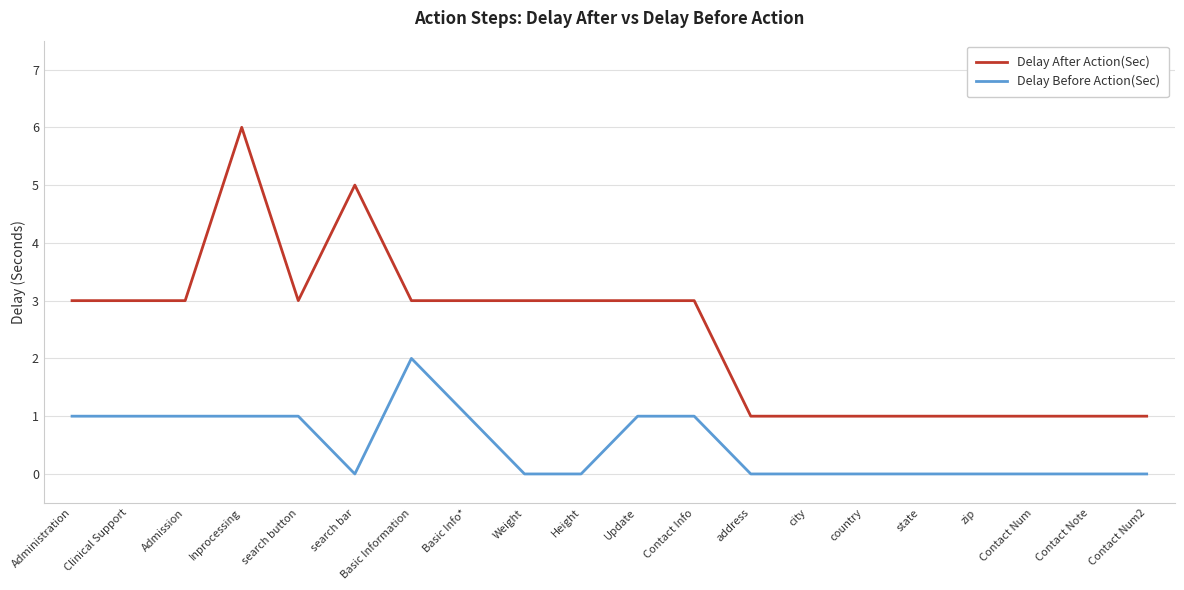

True or false: Delay After Action(Sec) and Delay Before Action(Sec) cross at least once.

False